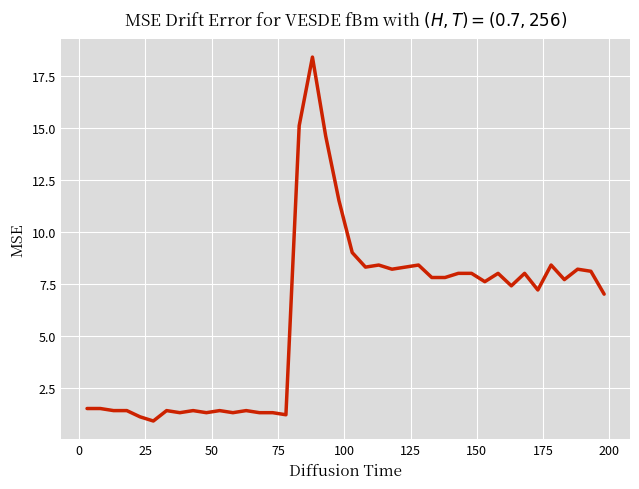

What is the difference between the maximum and minimum values?

17.5